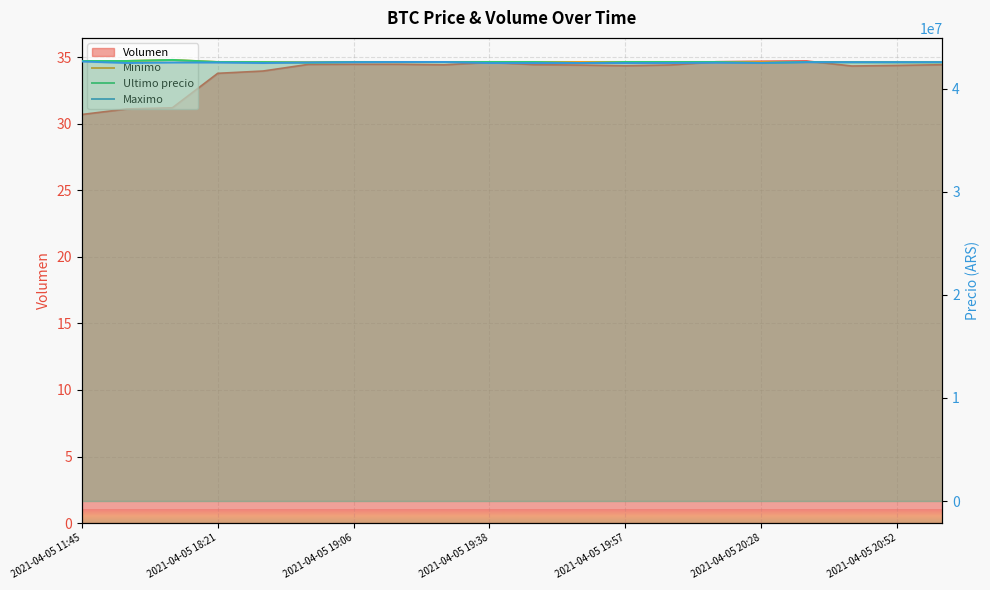

Which category has the highest value across all series?

2021-04-05 19:06